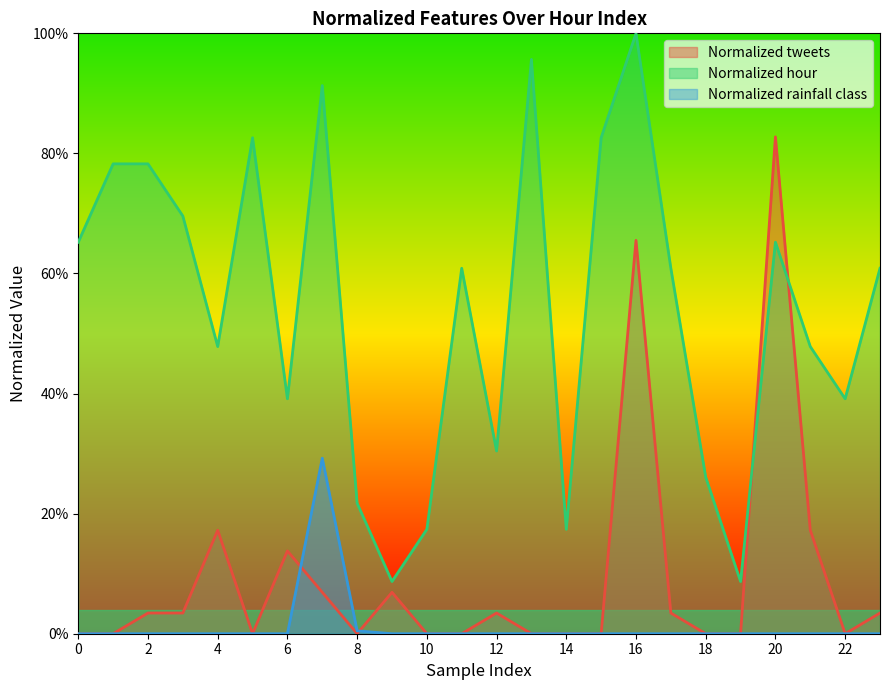

What are all the series names shown in the legend?

Normalized tweets, Normalized hour, Normalized rainfall class